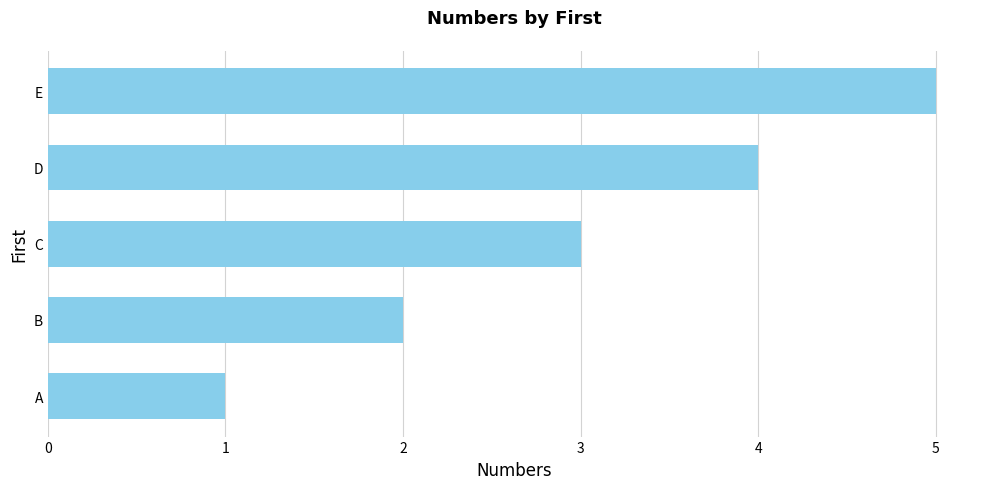

How many distinct data groups are displayed?

1